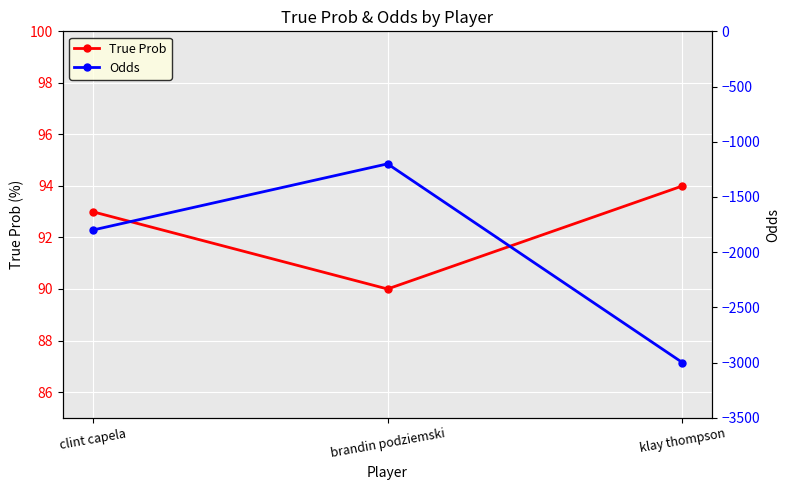

At how many categories does at least one series exceed -2462?

3